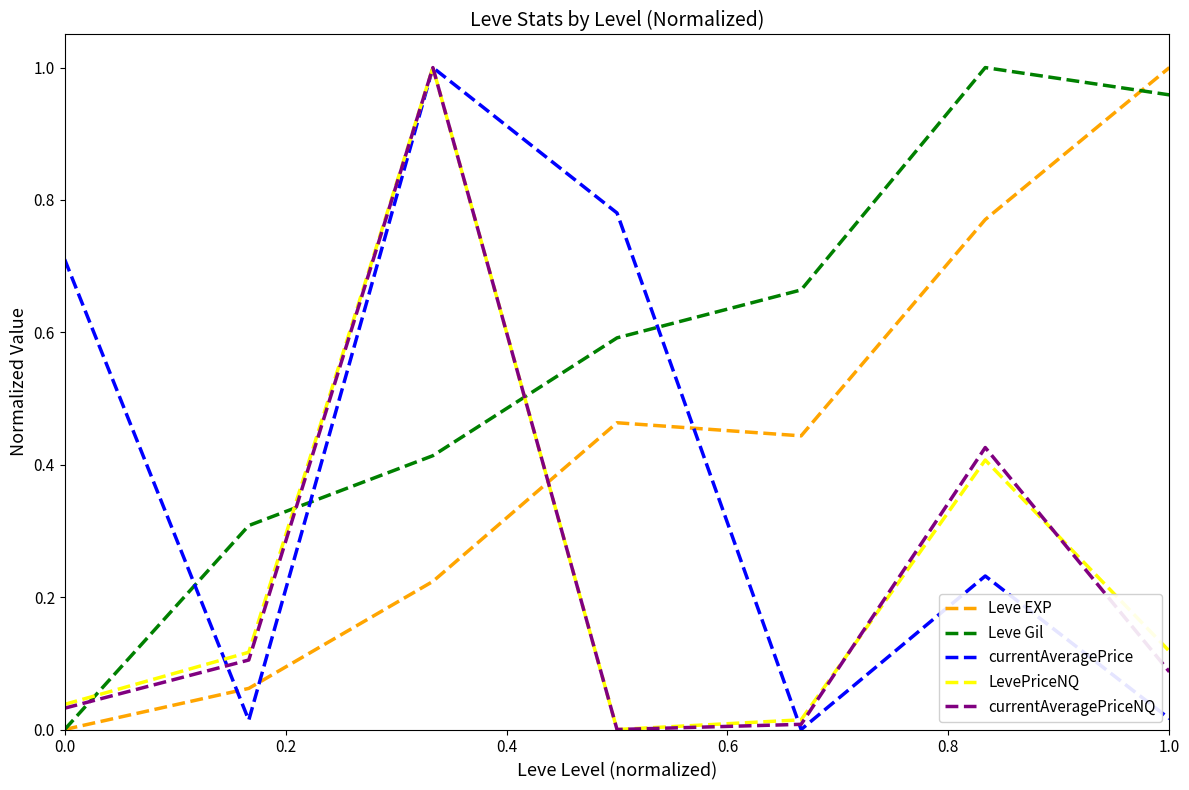

What are all the series names shown in the legend?

Leve EXP, Leve Gil, currentAveragePrice, LevePriceNQ, currentAveragePriceNQ